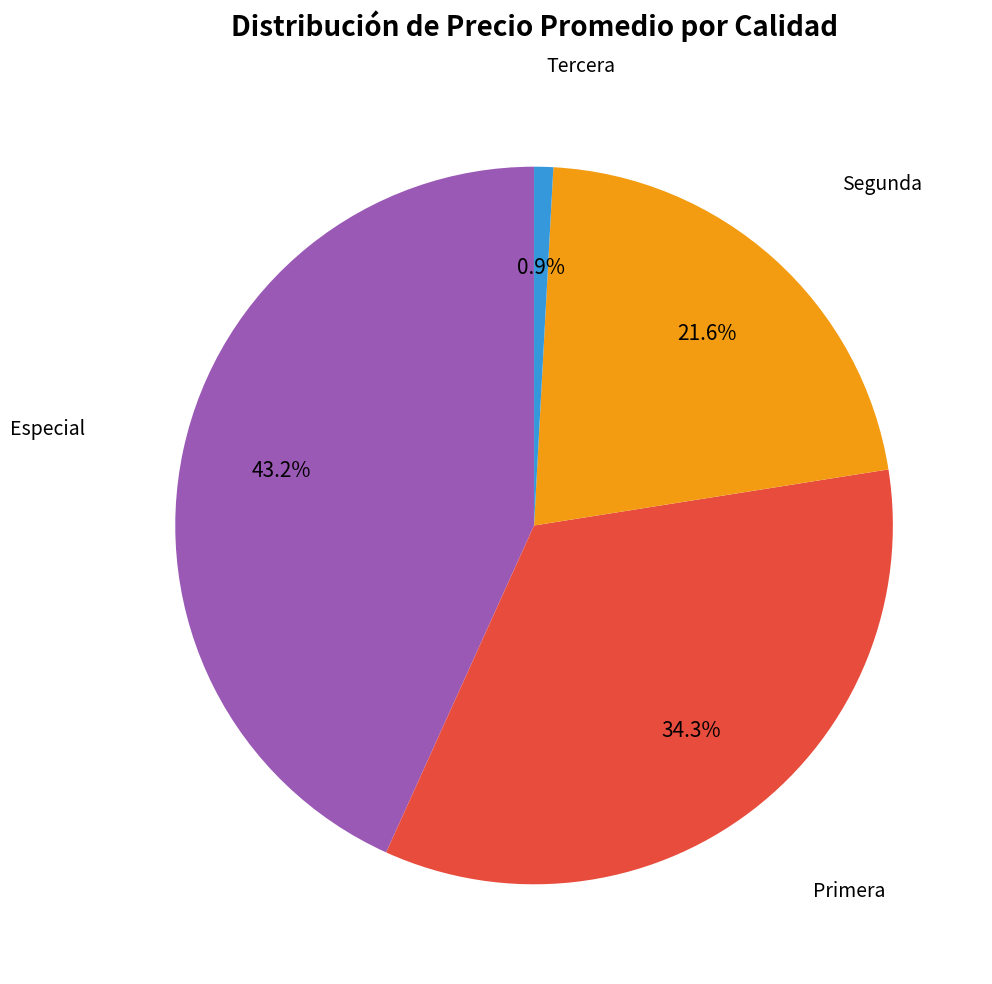

To the nearest percent, what is the difference between the largest and smallest slice percentages?

42%